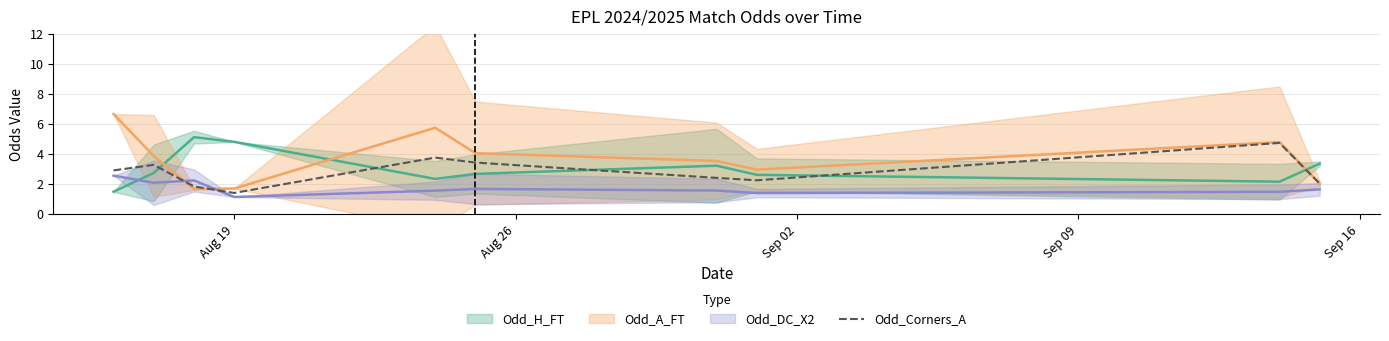

How many points are lower than both their immediate neighbors (excluding endpoints)?

2